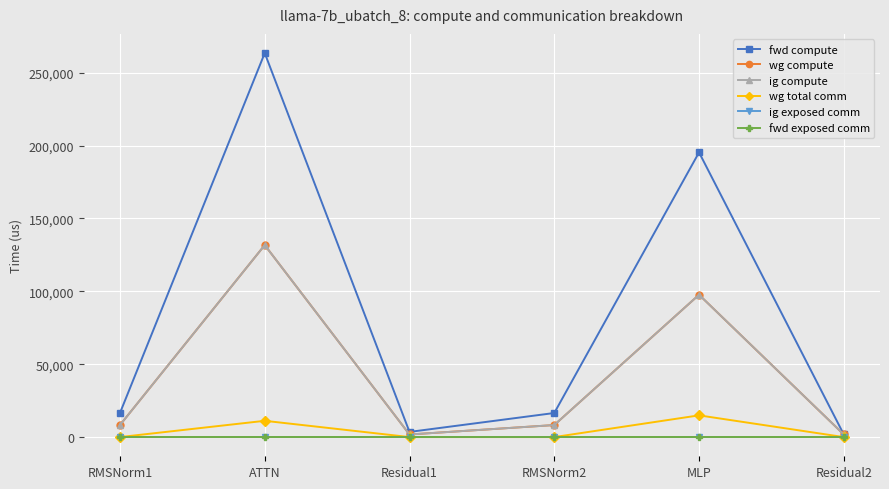

The value of wg compute at RMSNorm2 is 3145.2. True or false?

False